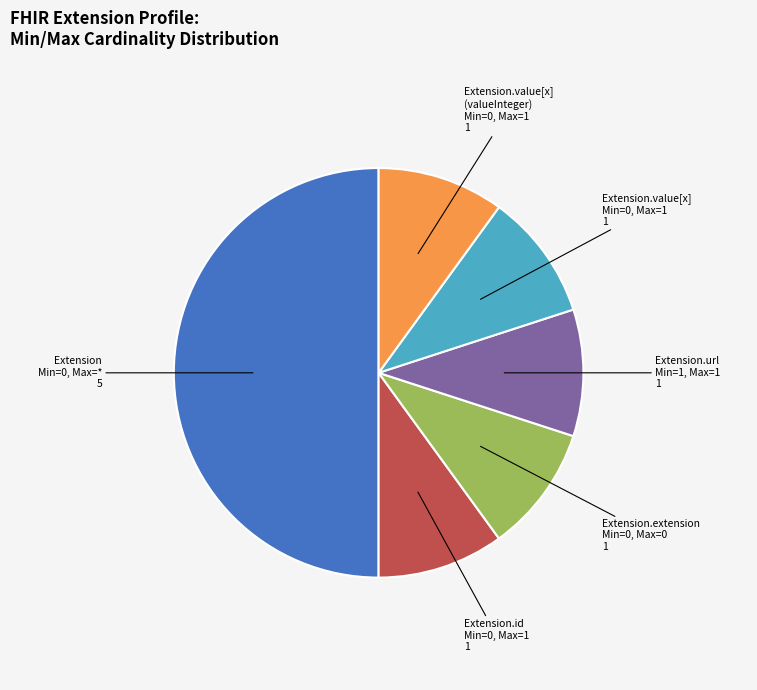

How many slices are in this pie chart?

6